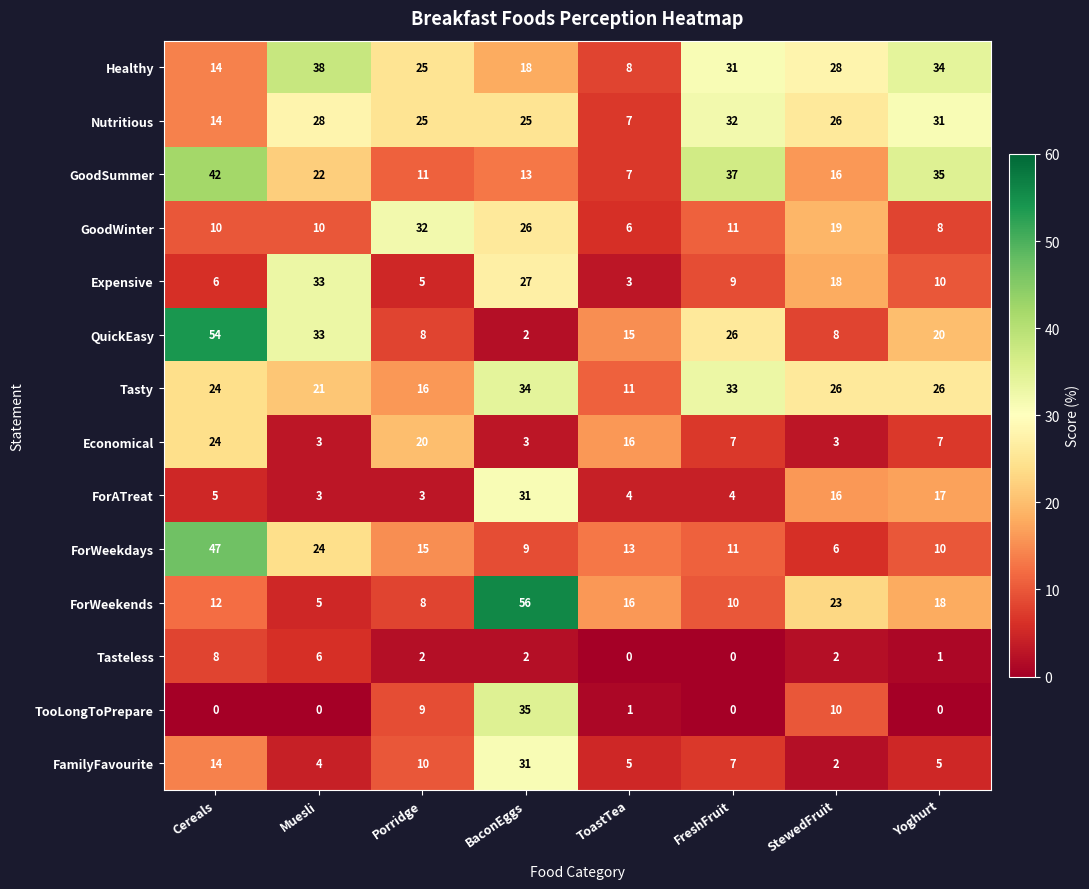

Which series has the largest range (max minus min)?

QuickEasy